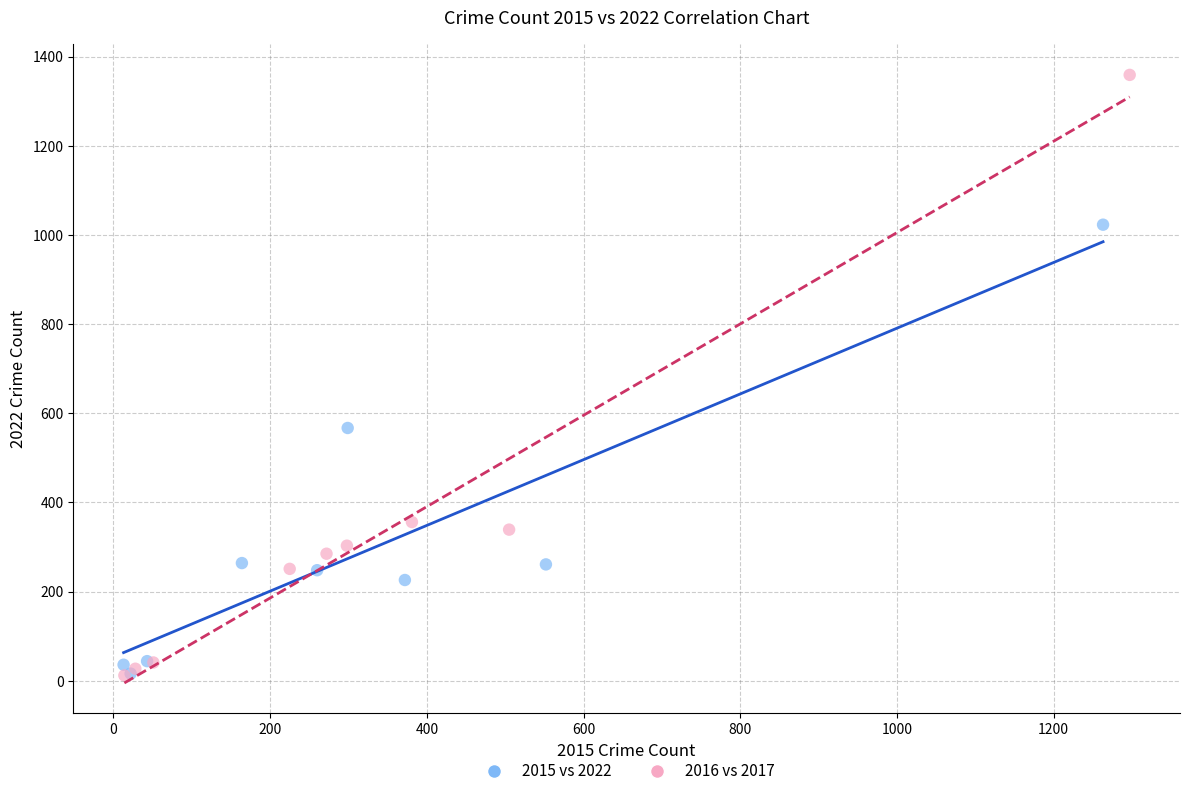

Which series has the widest spread of Y values?

2016 vs 2017